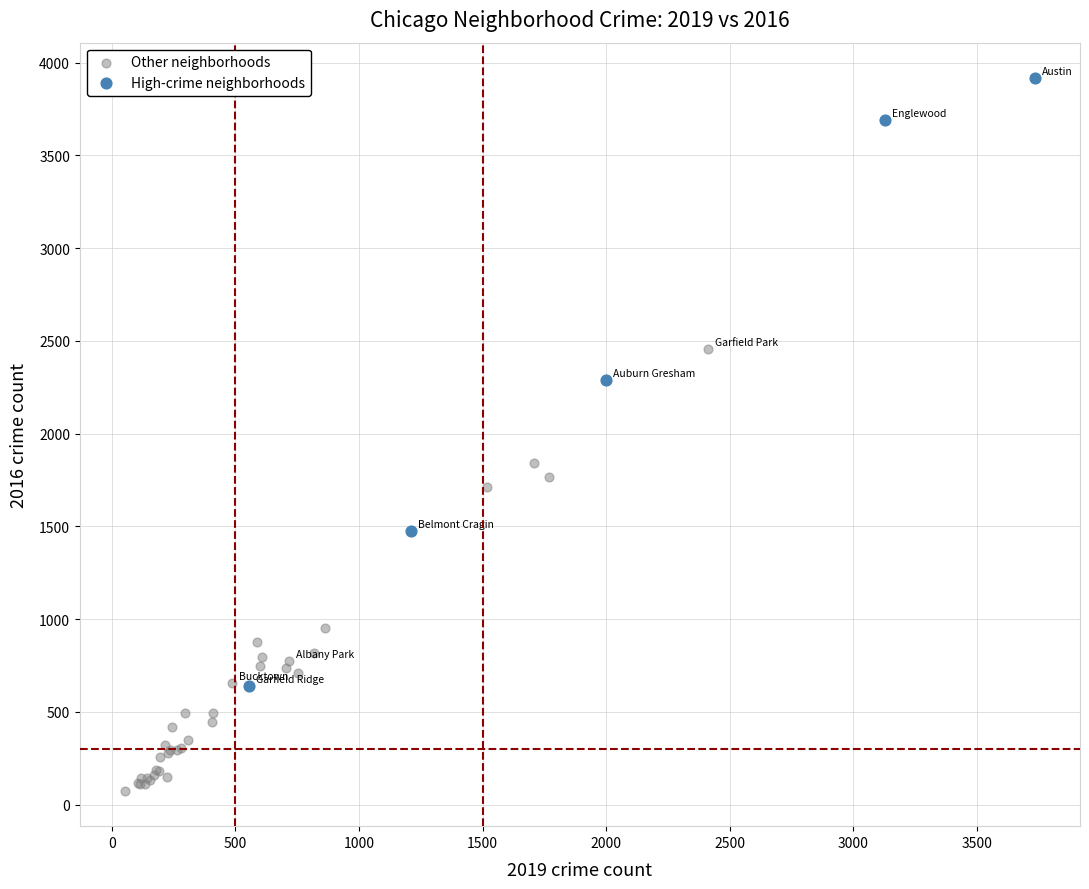

Which series contains the highest Y value?

High-crime neighborhoods